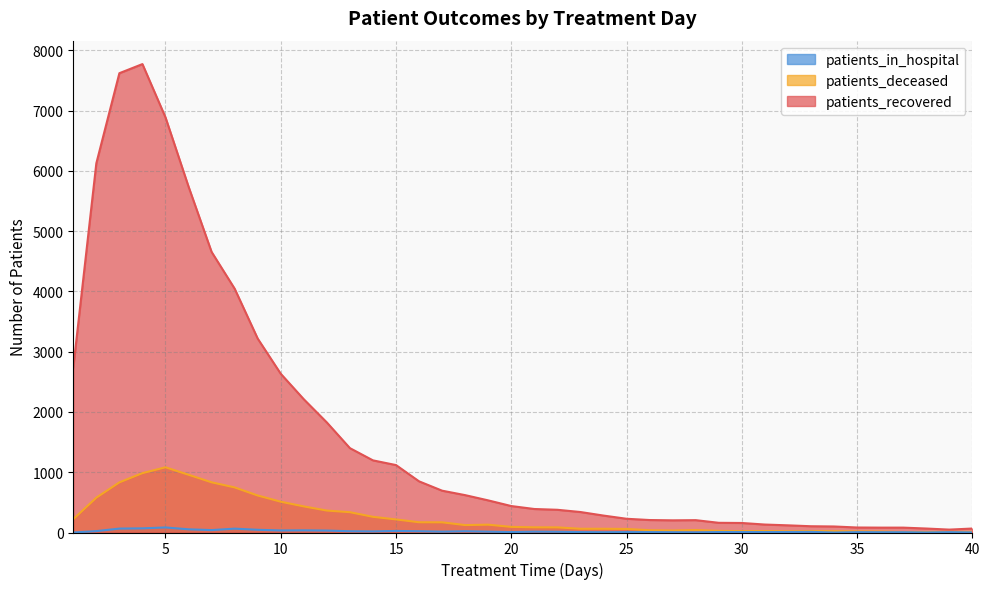

At which category does patients_deceased reach its first local valley?

18